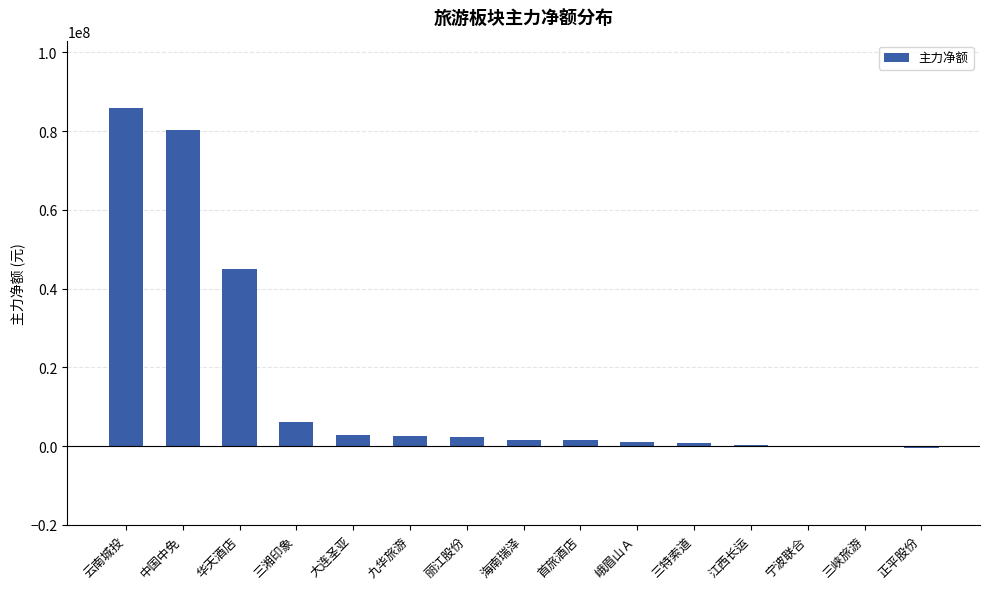

How many distinct data groups are displayed?

1